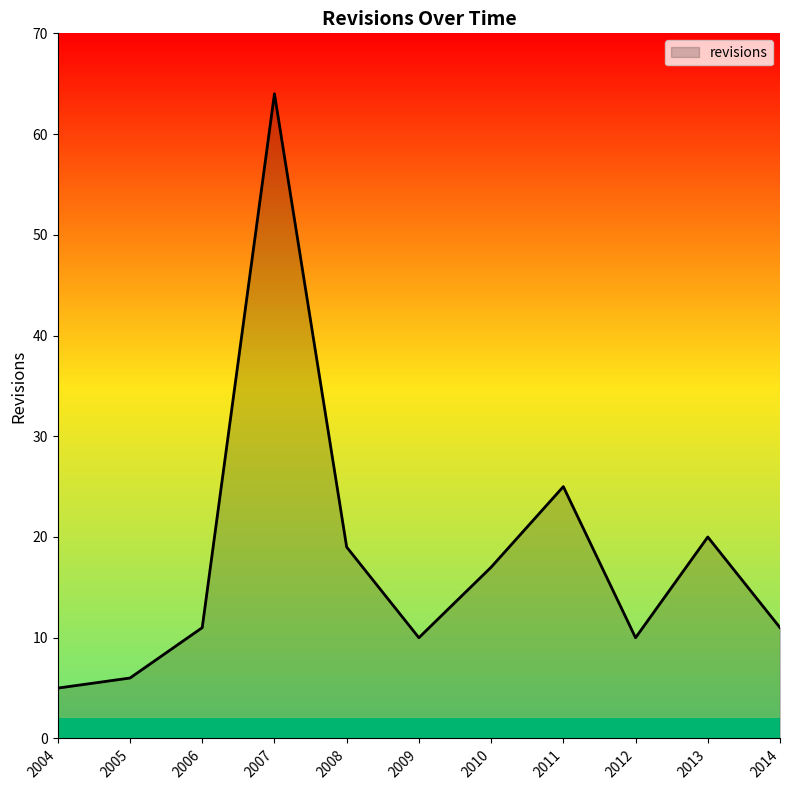

What is the difference between the values at 2014 and 2013?

9